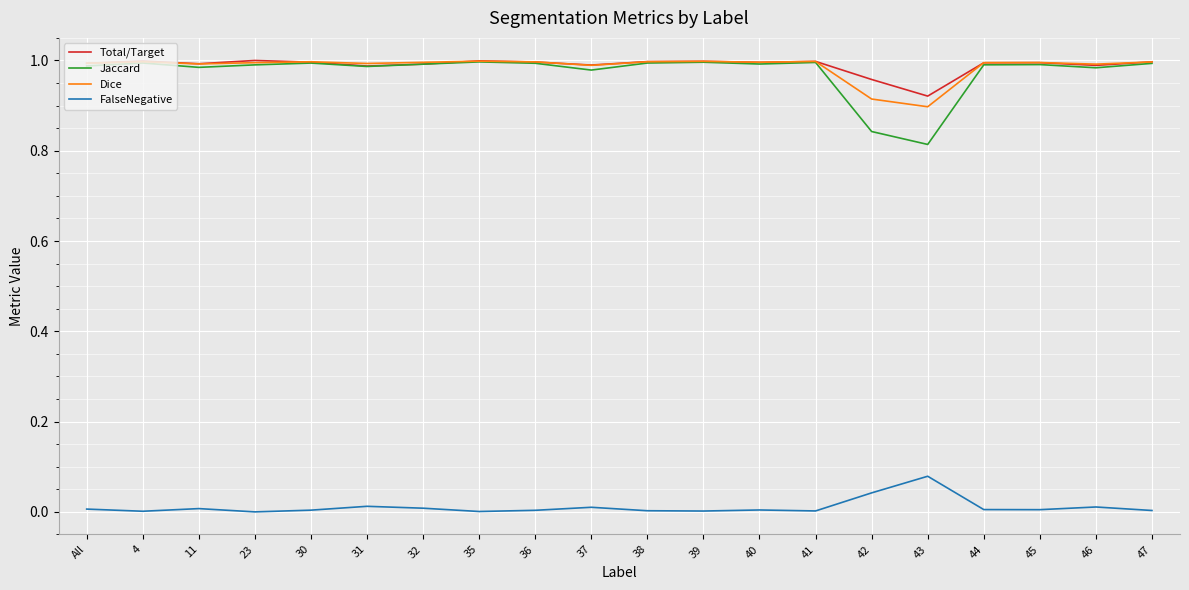

Does the chart display data point markers on the line(s)?

No